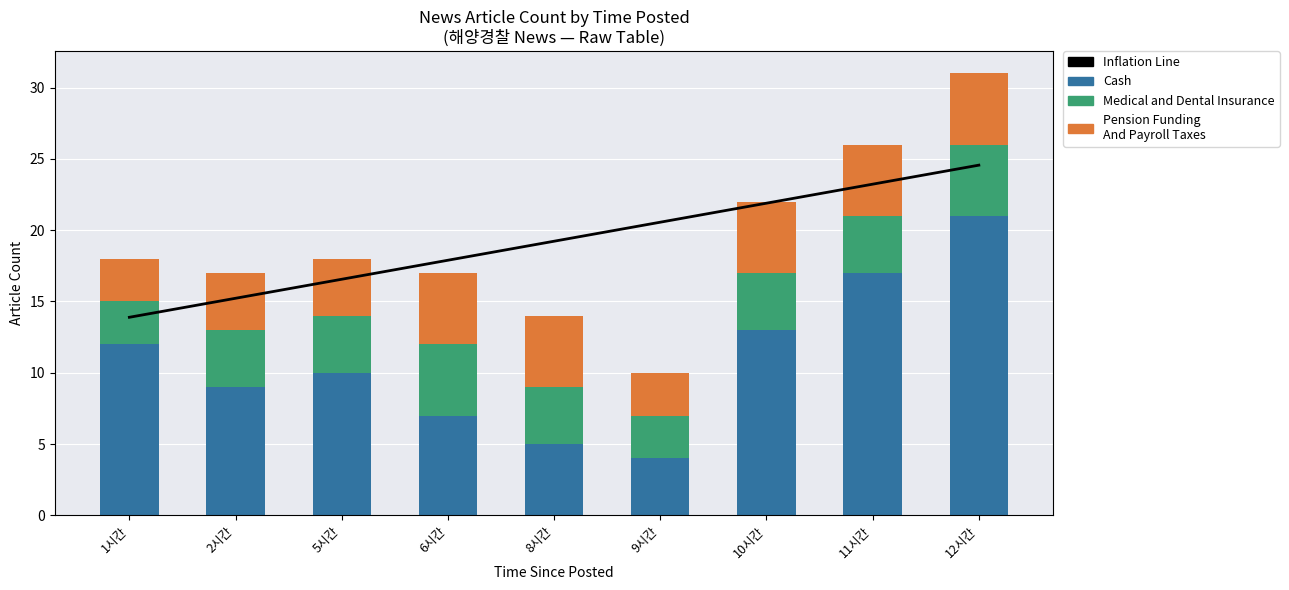

The value of Pension Funding
And Payroll Taxes at 5시간 is 4.0. True or false?

True